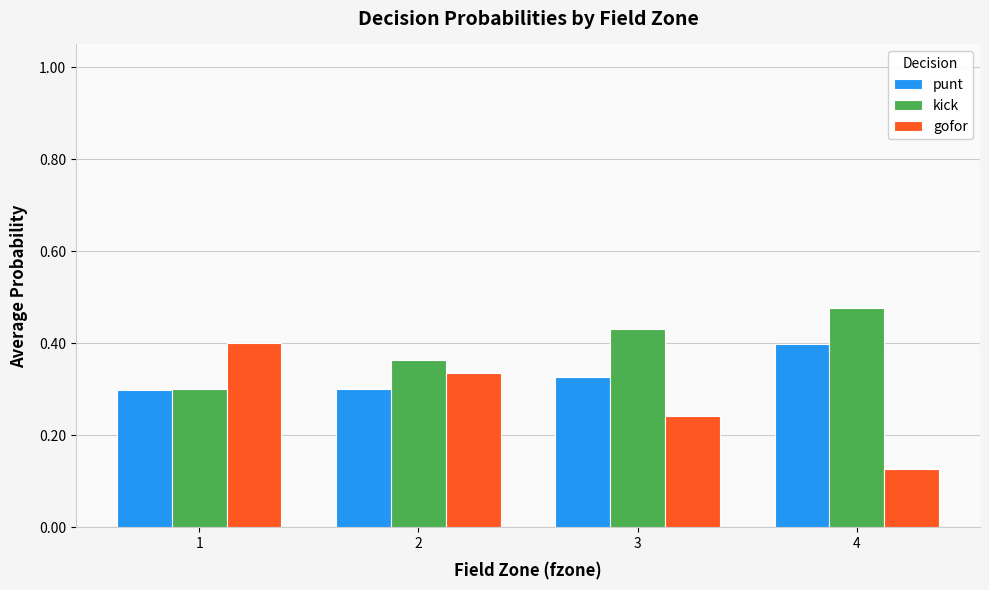

Which series changed the most between 2 and 4?

gofor